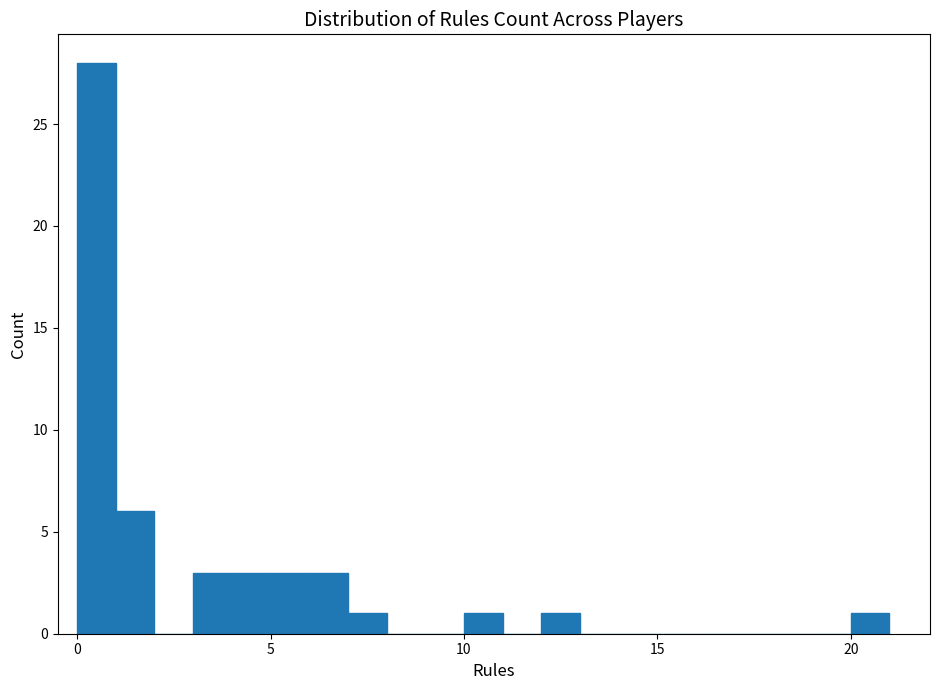

Around what value on the x-axis is the tallest bar? Give the approximate position of its centre, as read against the axis.

0.5